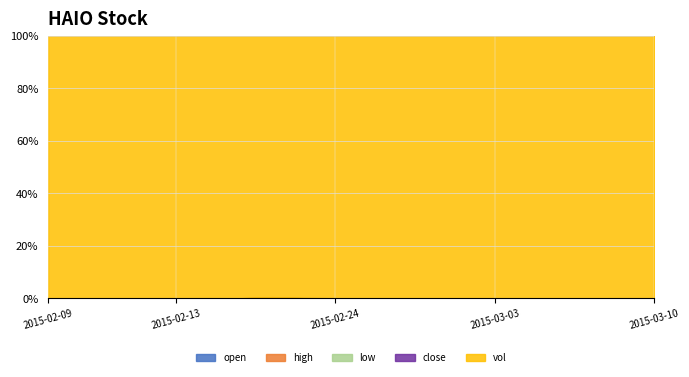

Rank the series at 2015-02-12 from highest to lowest value.

vol, open, high, close, low